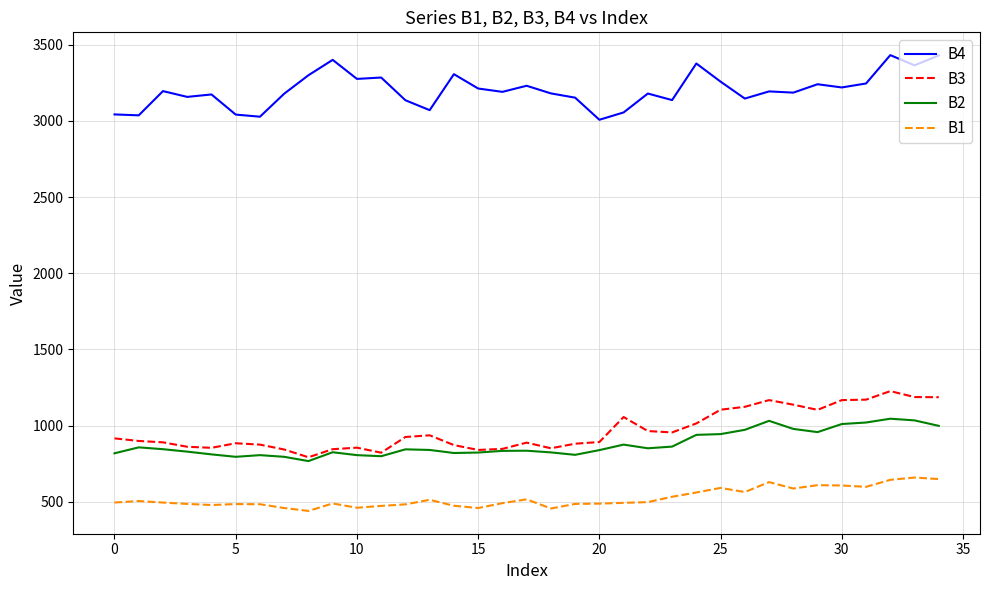

True or false: B4 and B1 cross at least once.

False